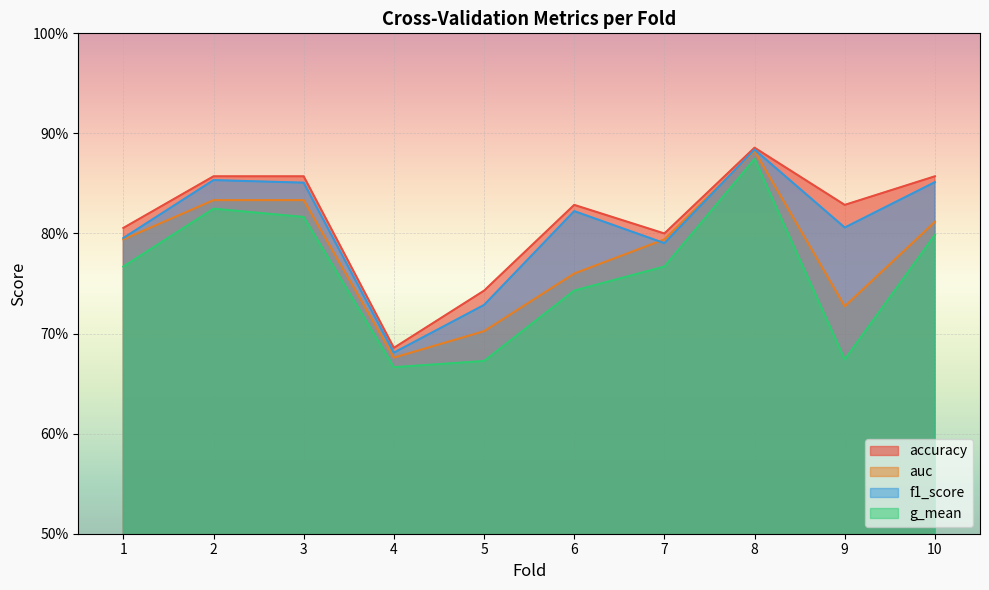

Count the f1_score values in the range 0 to 1.

10